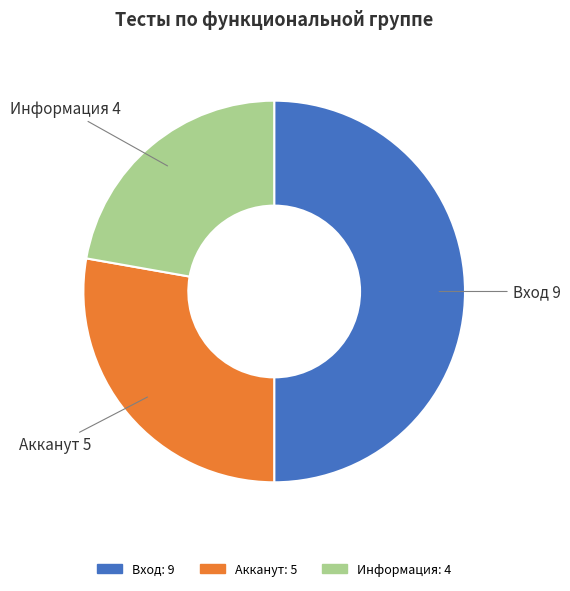

Is it true that Вход is 50% of the pie?

True